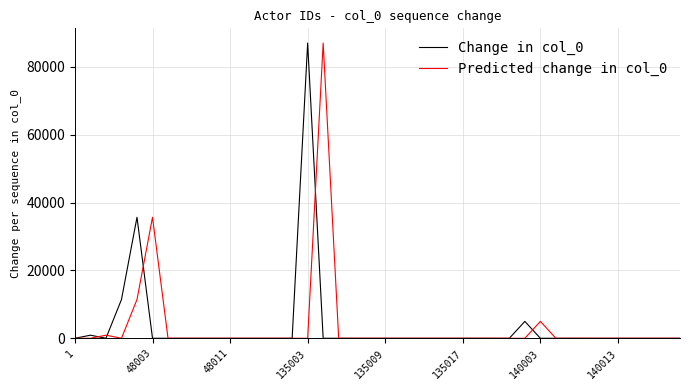

Count the number of categories in the chart.

40